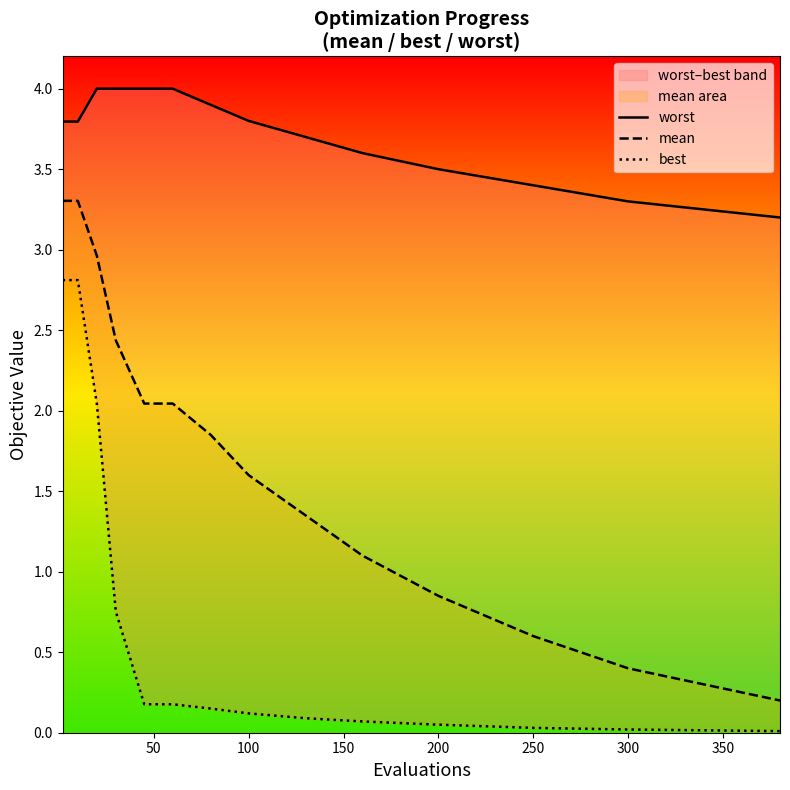

What is the highest value of the worst series?

4.0